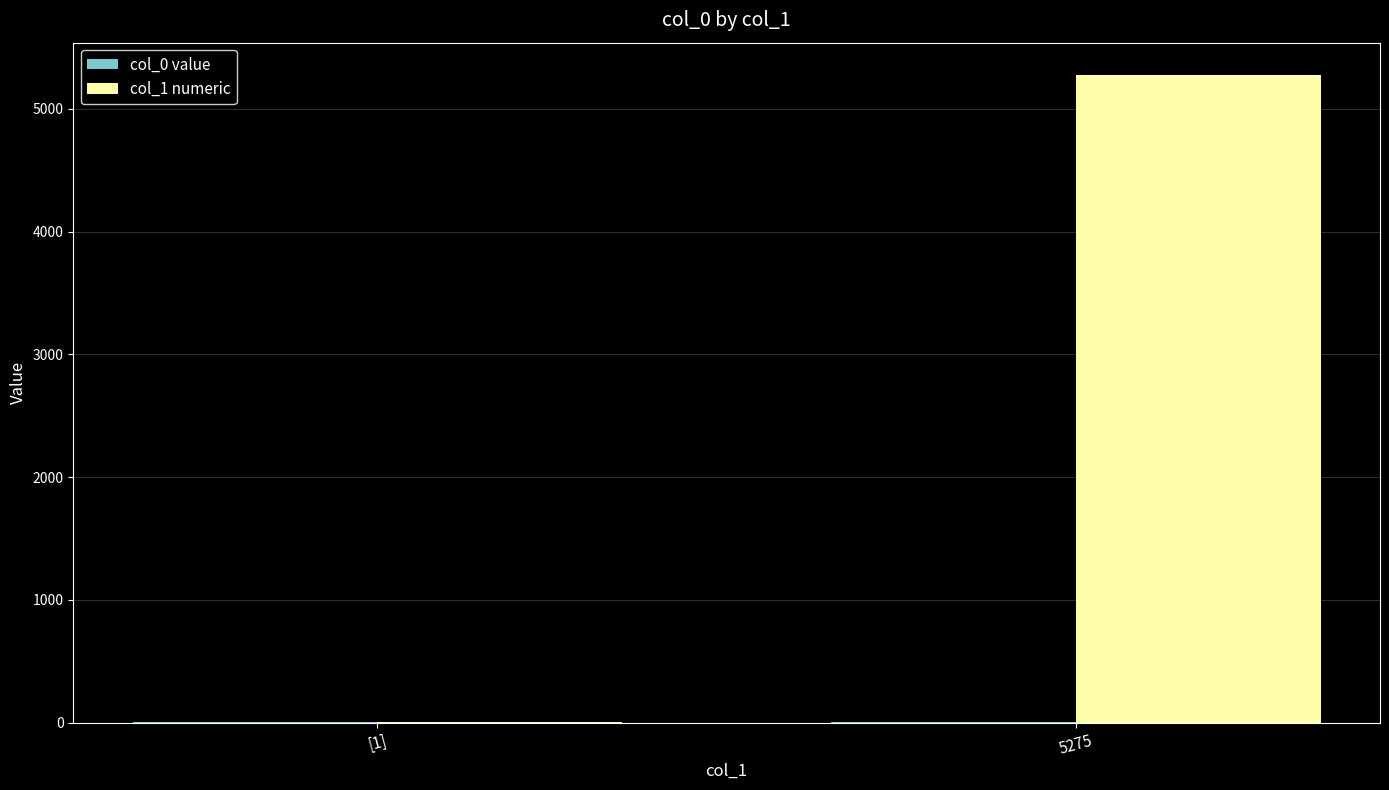

Is it true that col_1 numeric equals 5275 at 5275?

True